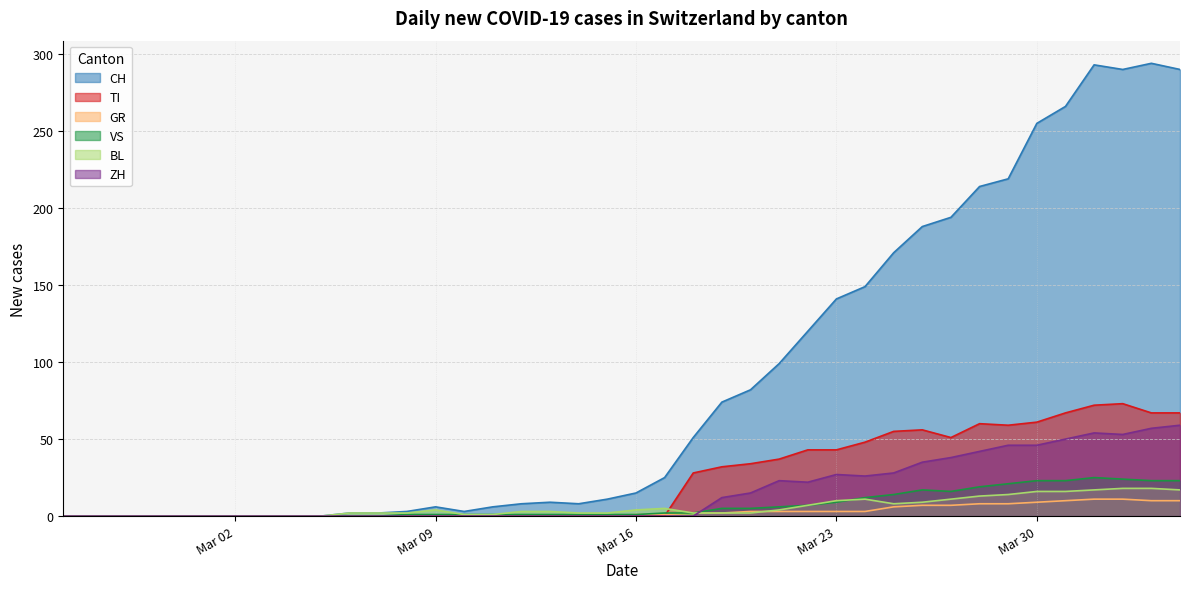

In TI, how many points are lower than both neighbors (excluding endpoints)?

2